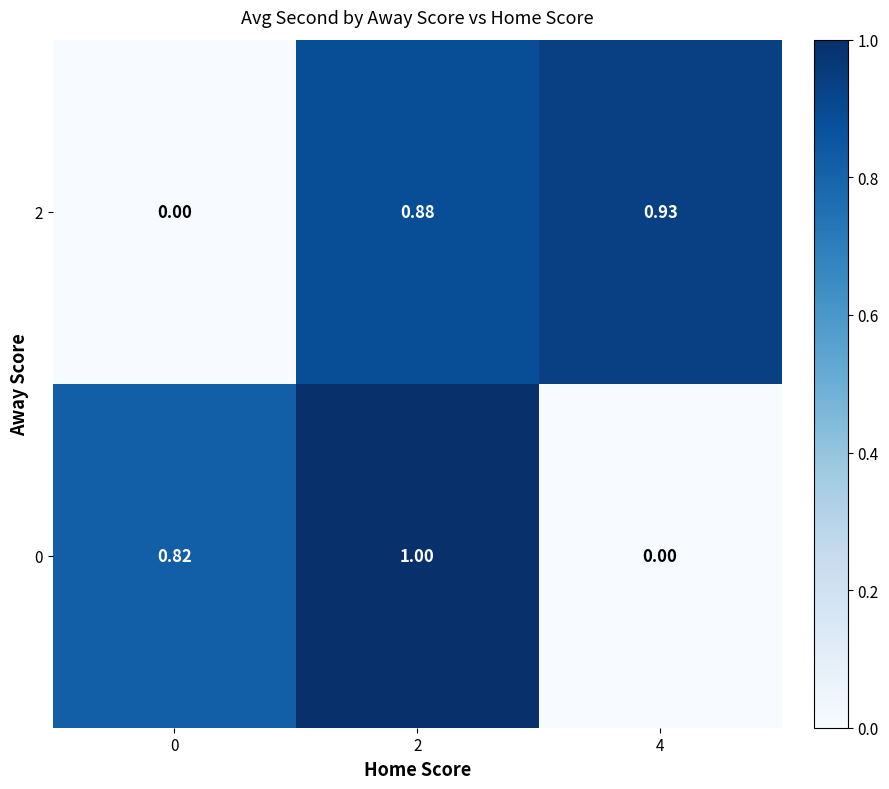

List the series in order of their peak value, highest first.

0, 2